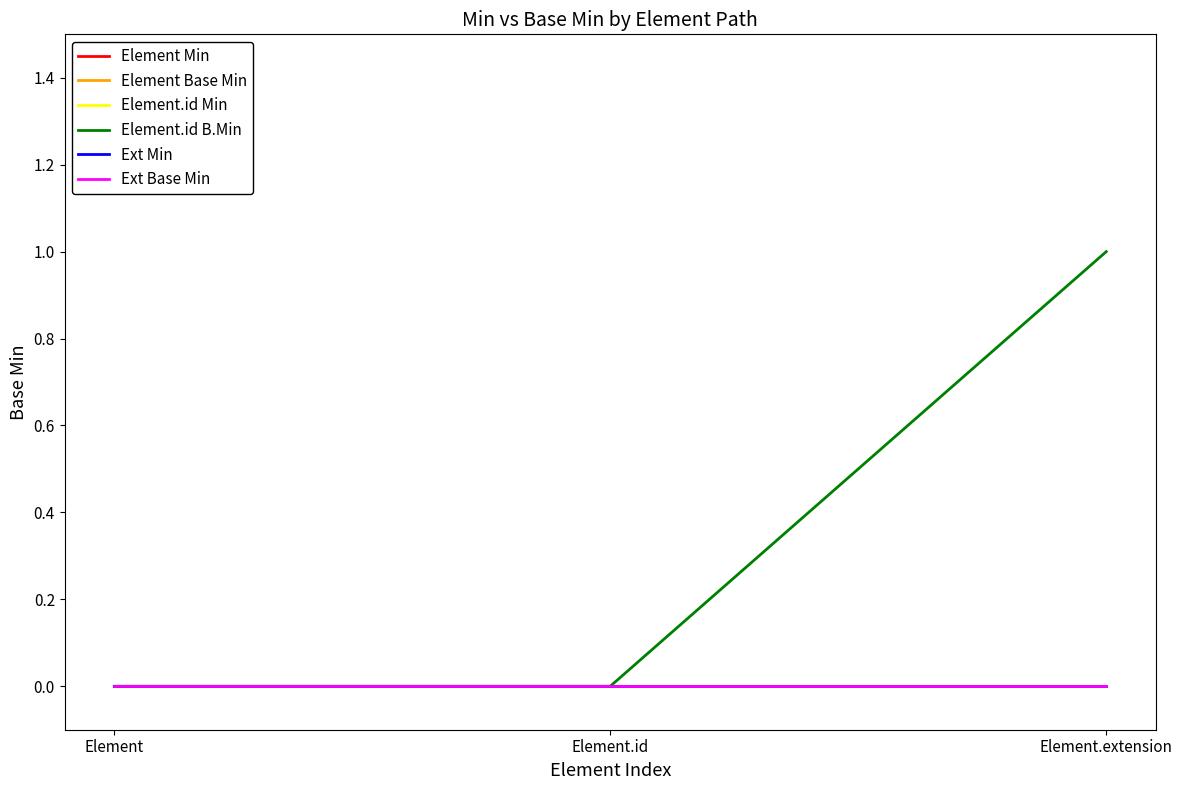

Reading left to right, what are all the values shown in this chart?

Element Min: 0	0	0
Element Base Min: 0	0	0
Element.id Min: 0	0	0
Element.id B.Min: 0	0	1
Ext Min: 0	0	0
Ext Base Min: 0	0	0